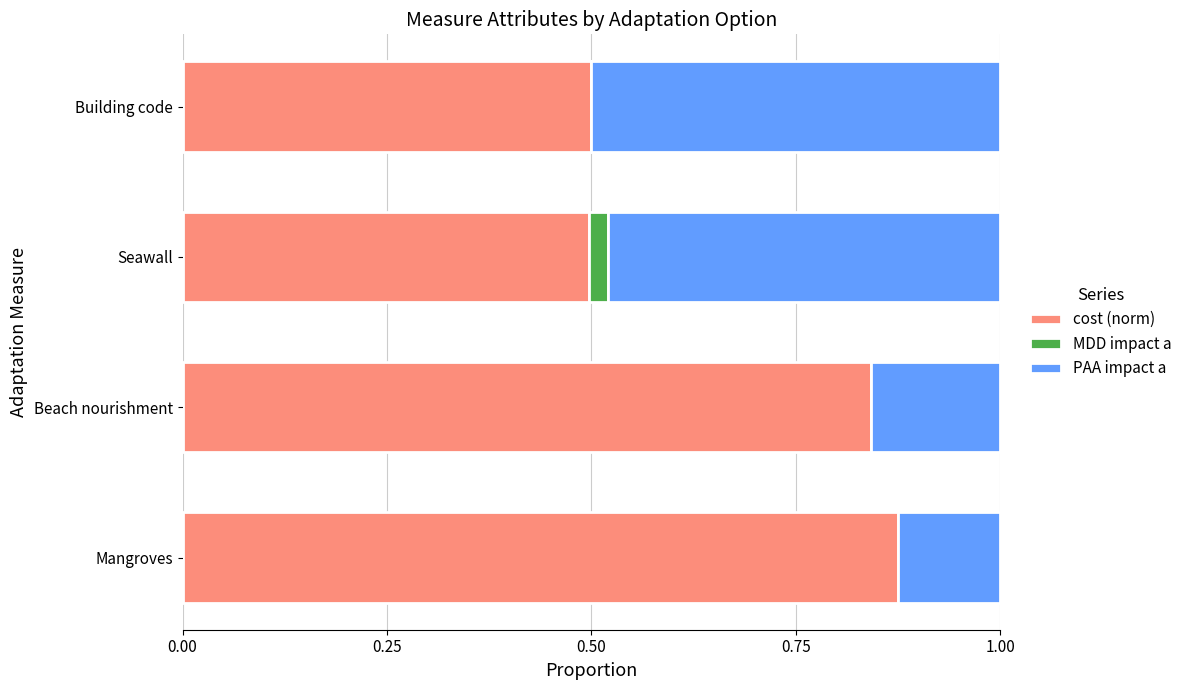

What is the sum of all cost (norm) values?

2.7